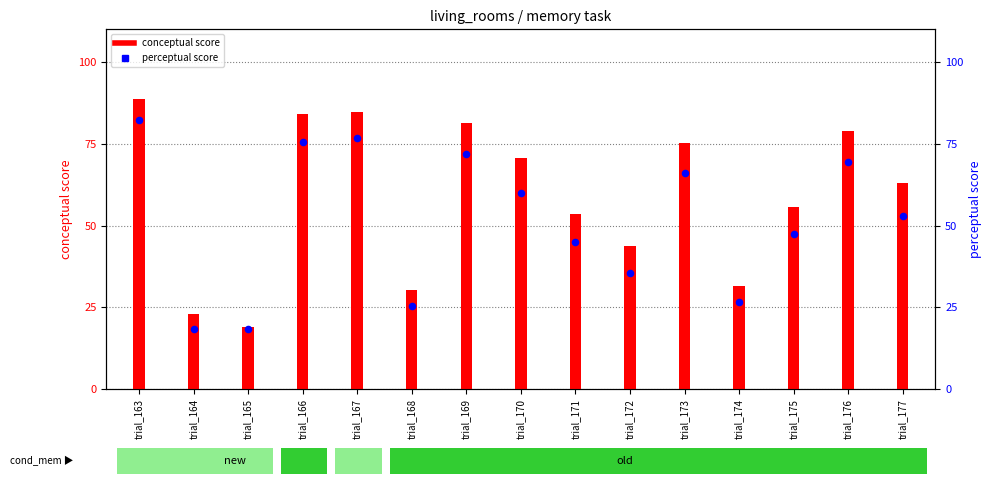

What are all the series names shown in the legend?

conceptual, perceptual